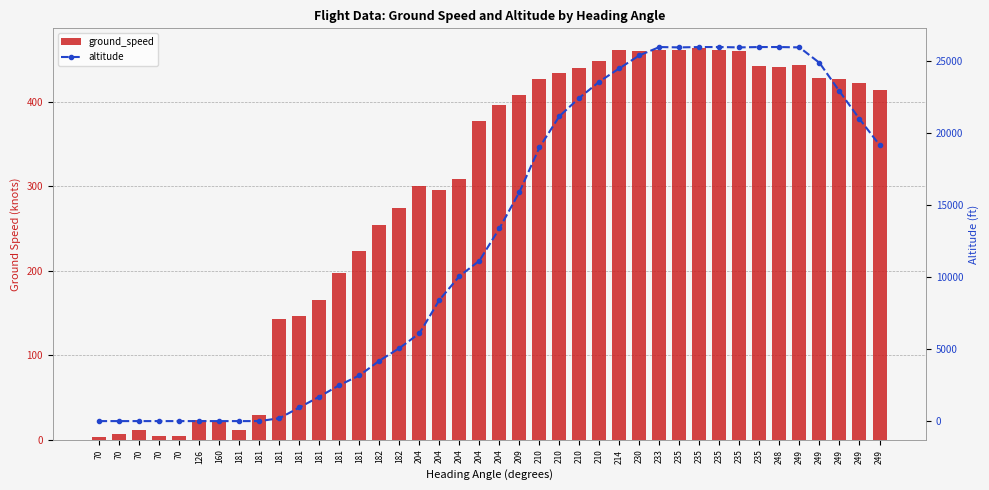

How many values in altitude are above zero?

31